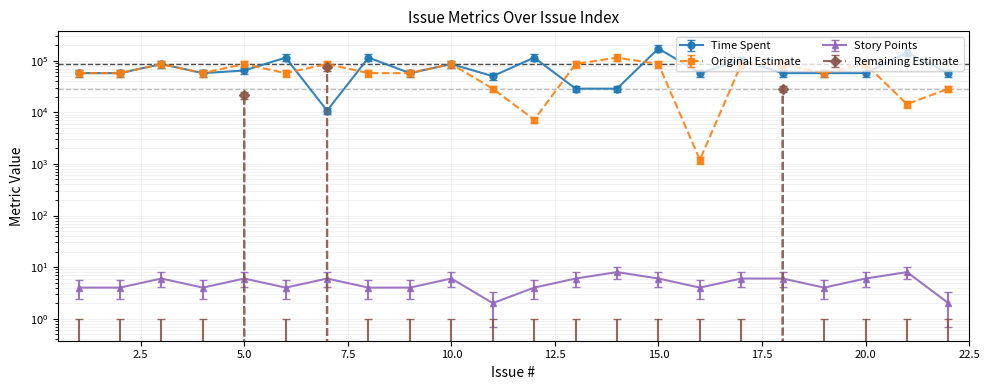

Between 7 and 20, which series saw the biggest shift?

Remaining Estimate